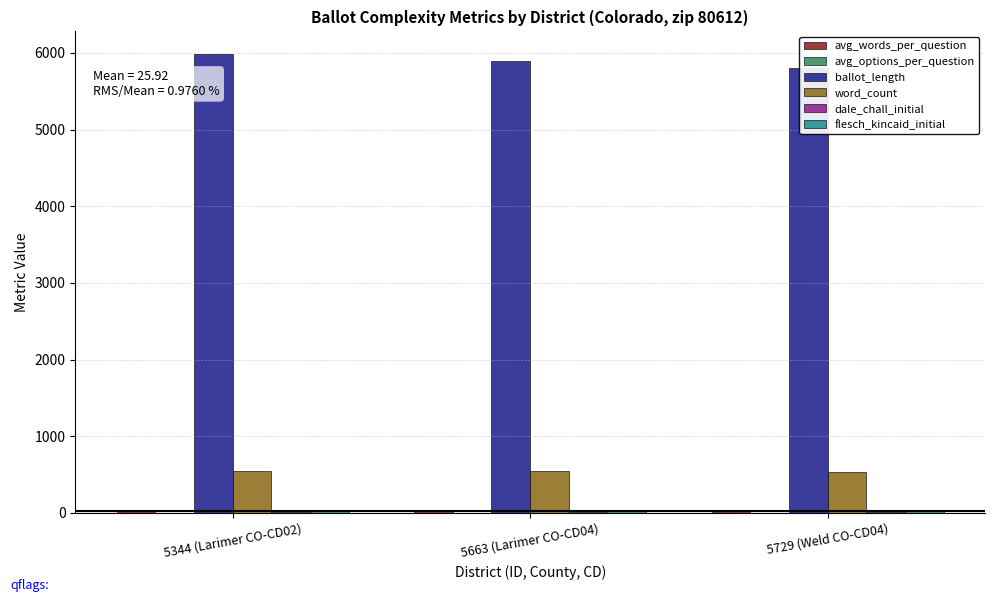

Reading left to right, transcribe all the data shown in this chart.

avg_words_per_question: 26.2	25.9	25.6
avg_options_per_question: 2.8	2.7	2.7
ballot_length: 5982.0	5892.0	5798.0
word_count: 551.0	544.0	538.0
dale_chall_initial: 11.5	11.6	11.6
flesch_kincaid_initial: 18.7	18.7	18.7